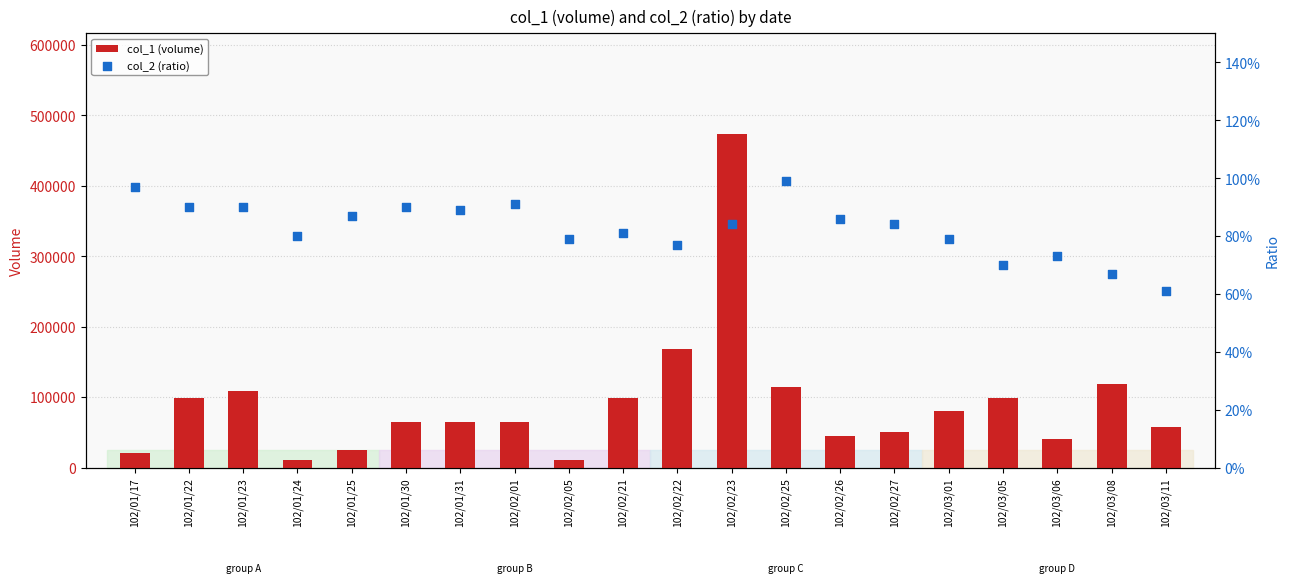

At which category is the sum across all series the highest?

102/02/23